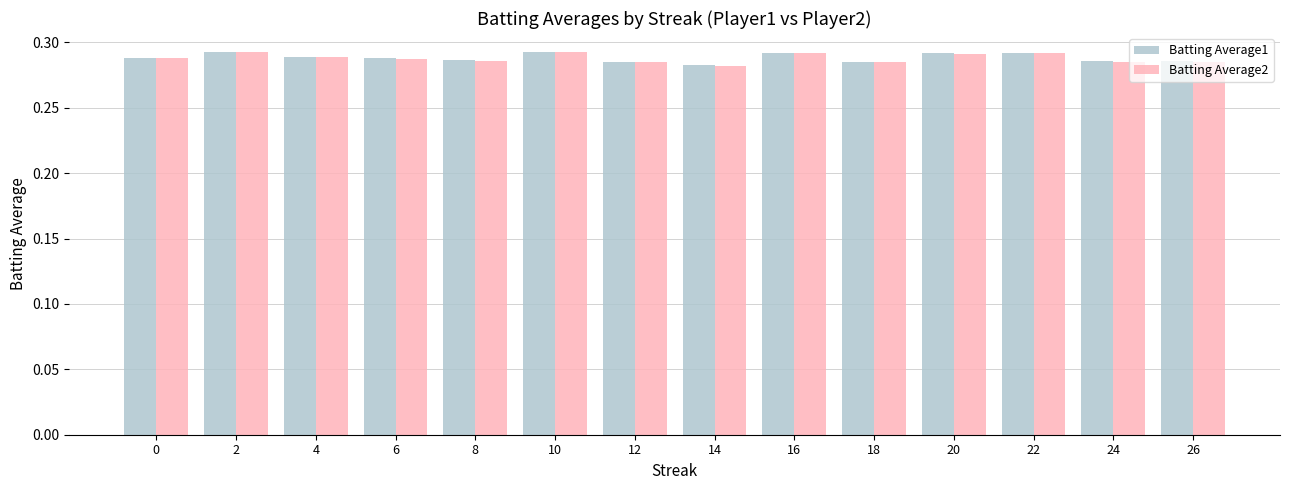

How many bars are there in total?

28